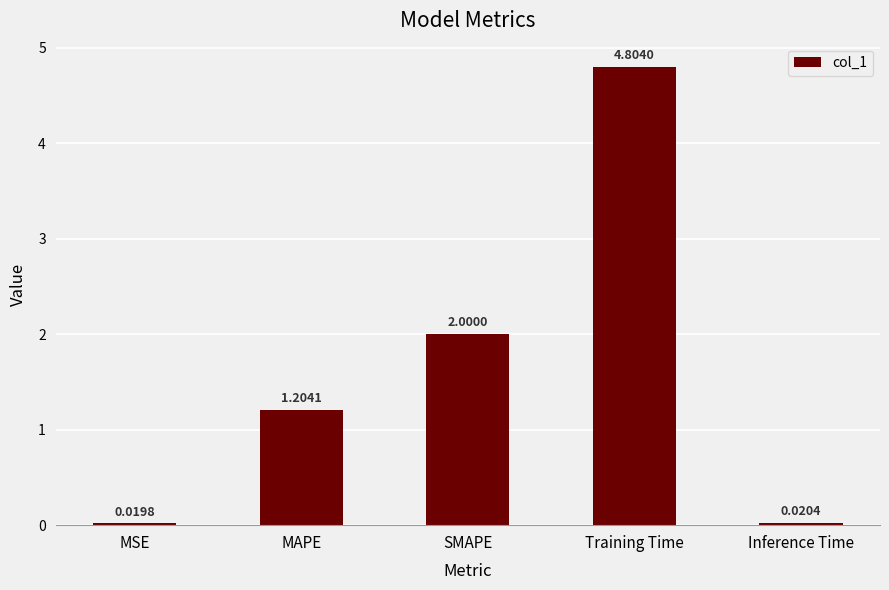

What is the label of the 1st bar from the right?

Inference Time